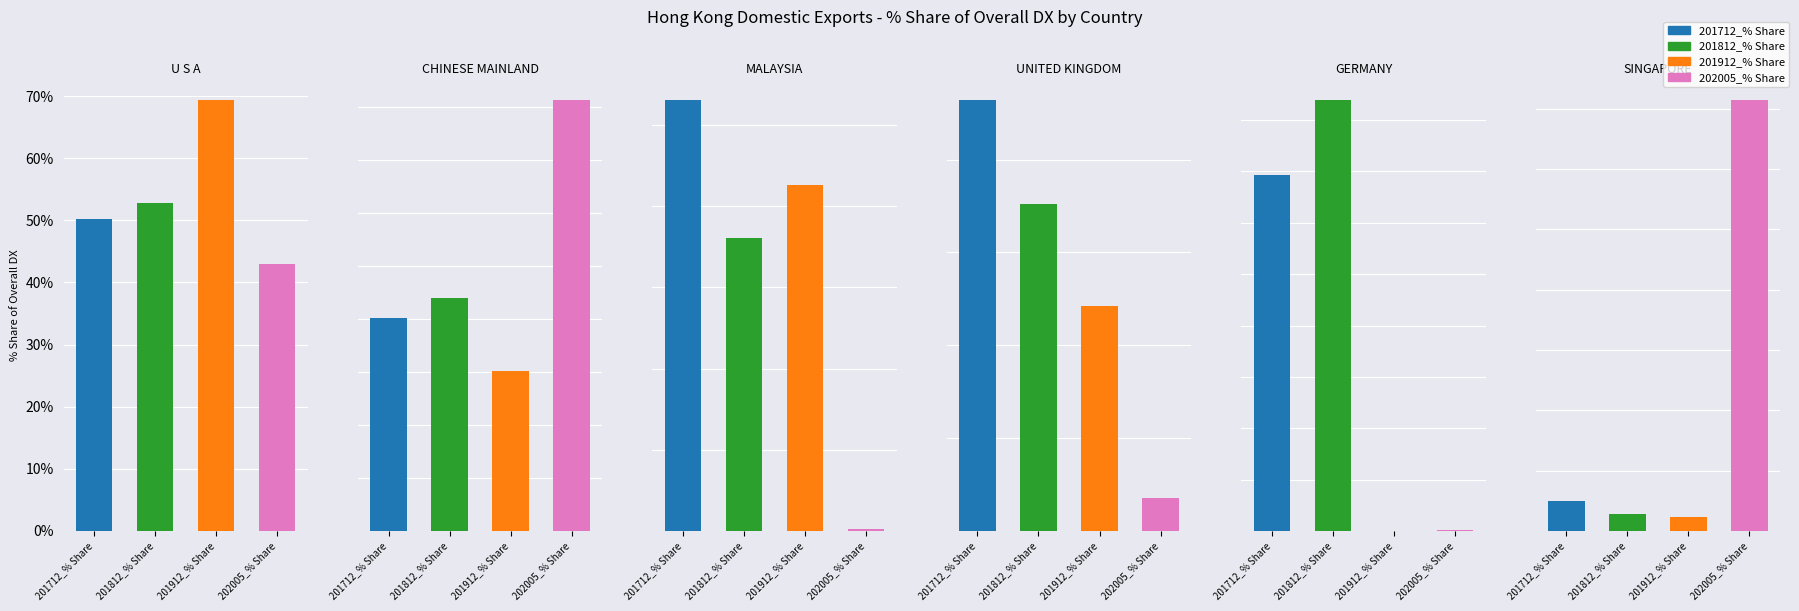

What is the approximate value of 201812_% Share at SINGAPORE?

0.6